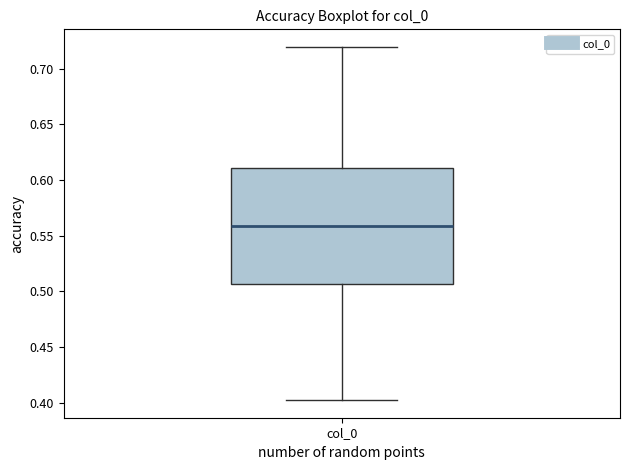

Where does the median line of the box for col_0 sit on the y-axis? The values are not printed on the chart, so give them approximately, as read against the axis.

0.560